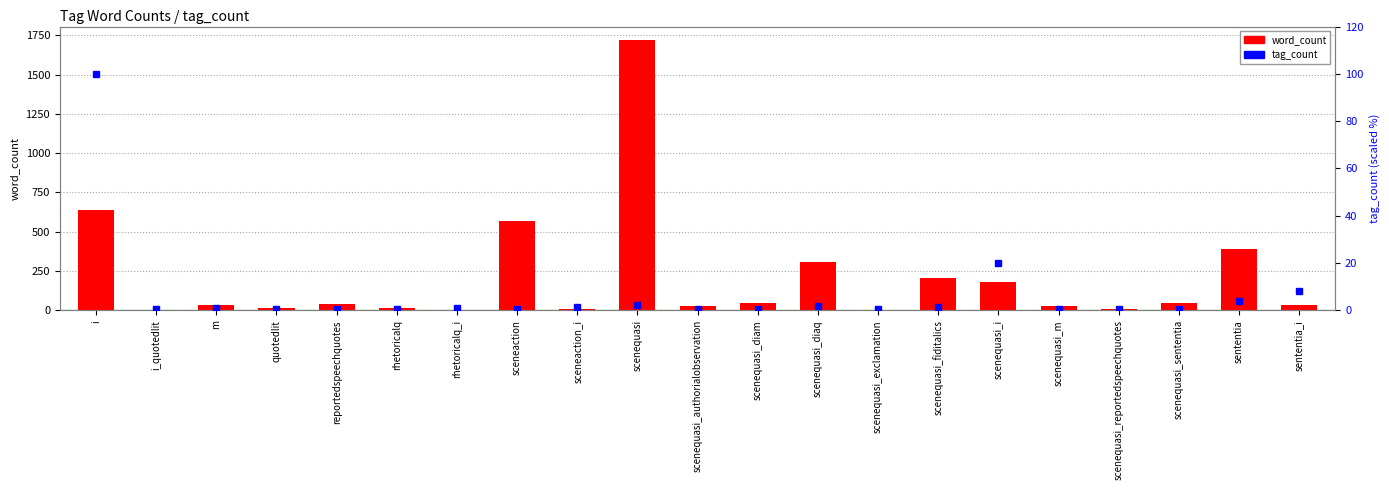

What is the sum of all tag_count values?

145.6